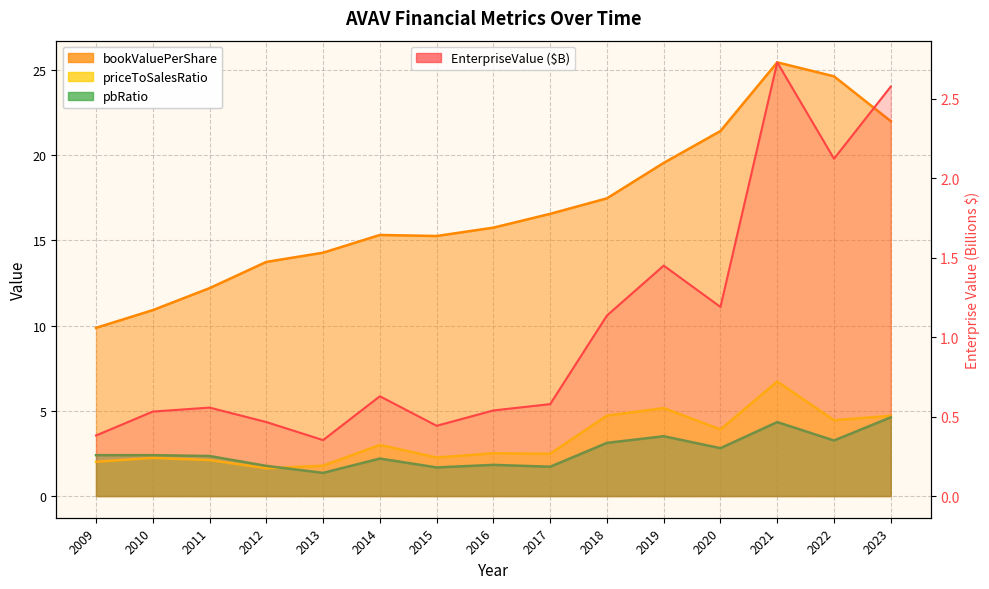

At which label does pbRatio first exceed 2?

2009